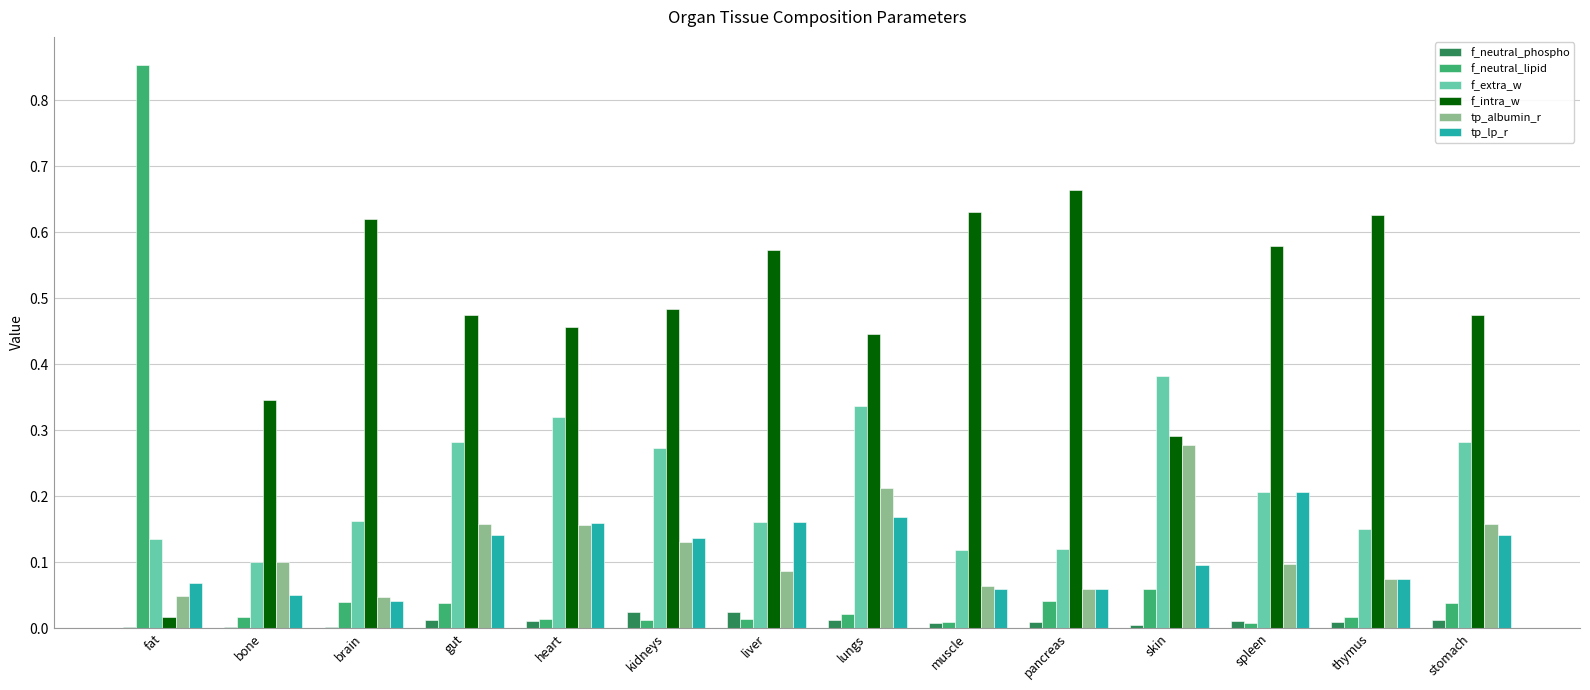

What is the sum of all tp_albumin_r values?

1.7